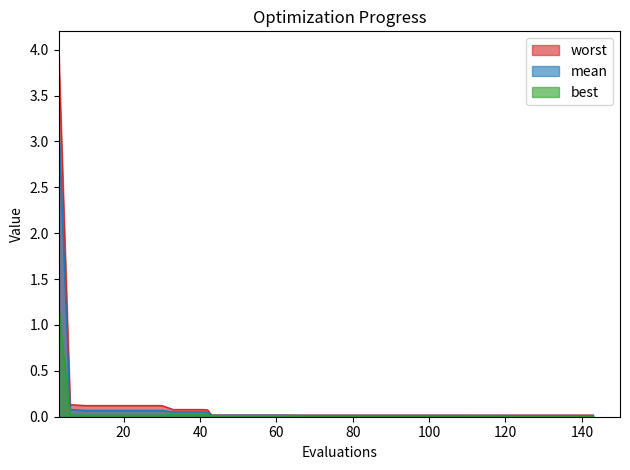

Reading left to right, list all the values displayed in this chart.

mean: 3.2	0.1	0.1	0.1	0.1	0.1	0.1	0.1	0.1	0.1	0.1	0.0	0.0	0.0	0.0	0.0	0.0	0.0	0.0	0.0	0.0	0.0	0.0	0.0	0.0	0.0	0.0	0.0	0.0	0.0	0.0	0.0	0.0	0.0	0.0	0.0	0.0	0.0	0.0	0.0
best: 1.2	0.0	0.0	0.0	0.0	0.0	0.0	0.0	0.0	0.0	0.0	0.0	0.0	0.0	0.0	0.0	0.0	0.0	0.0	0.0	0.0	0.0	0.0	0.0	0.0	0.0	0.0	0.0	0.0	0.0	0.0	0.0	0.0	0.0	0.0	0.0	0.0	0.0	0.0	0.0
worst: 4.0	0.1	0.1	0.1	0.1	0.1	0.1	0.1	0.1	0.1	0.1	0.1	0.0	0.0	0.0	0.0	0.0	0.0	0.0	0.0	0.0	0.0	0.0	0.0	0.0	0.0	0.0	0.0	0.0	0.0	0.0	0.0	0.0	0.0	0.0	0.0	0.0	0.0	0.0	0.0